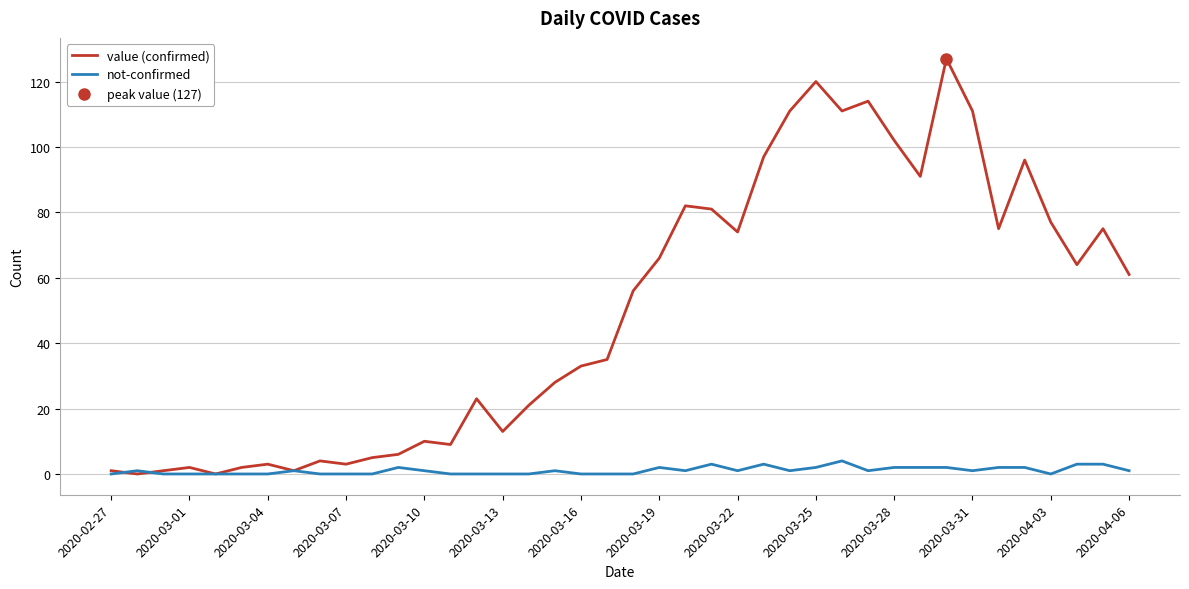

Reading left to right, what are all the values shown in this chart?

value (confirmed): 1	0	1	2	0	2	3	1	4	3	5	6	10	9	23	13	21	28	33	35	56	66	82	81	74	97	111	120	111	114	102	91	127	111	75	96	77	64	75	61
not-confirmed: 0	1	0	0	0	0	0	1	0	0	0	2	1	0	0	0	0	1	0	0	0	2	1	3	1	3	1	2	4	1	2	2	2	1	2	2	0	3	3	1